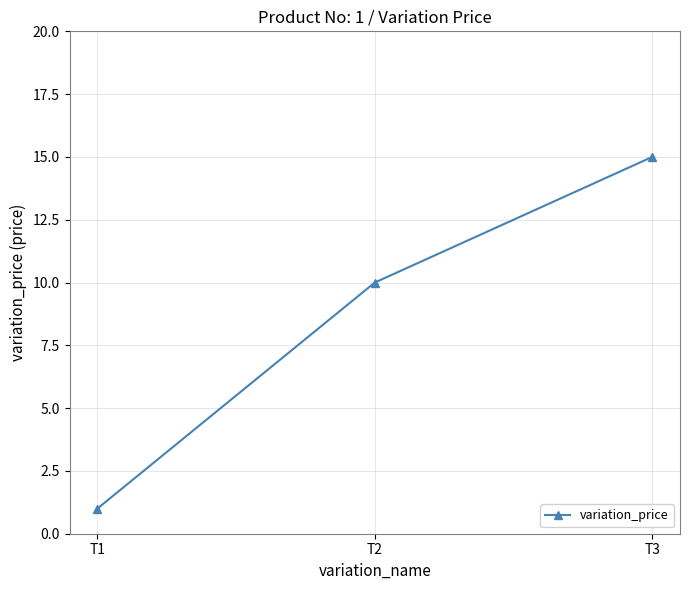

List the labels in order of value, largest first.

T3, T2, T1